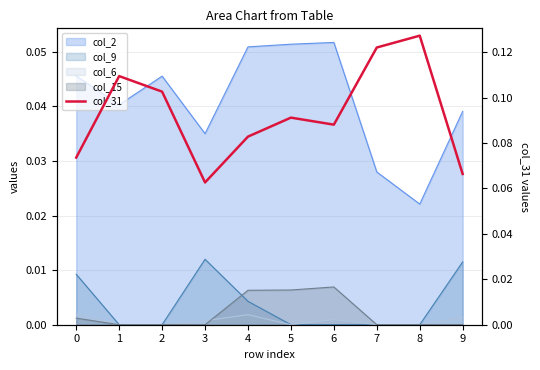

What value does the data have at 6?

0.1